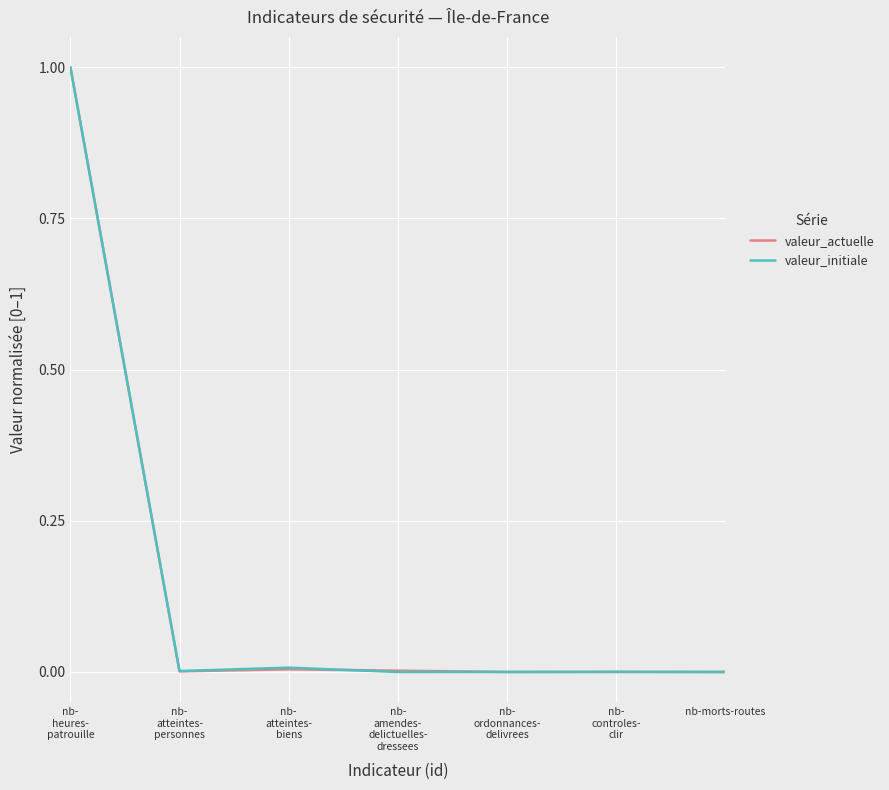

True or false: valeur_actuelle has a value of 0.5 at nb-morts-routes.

False